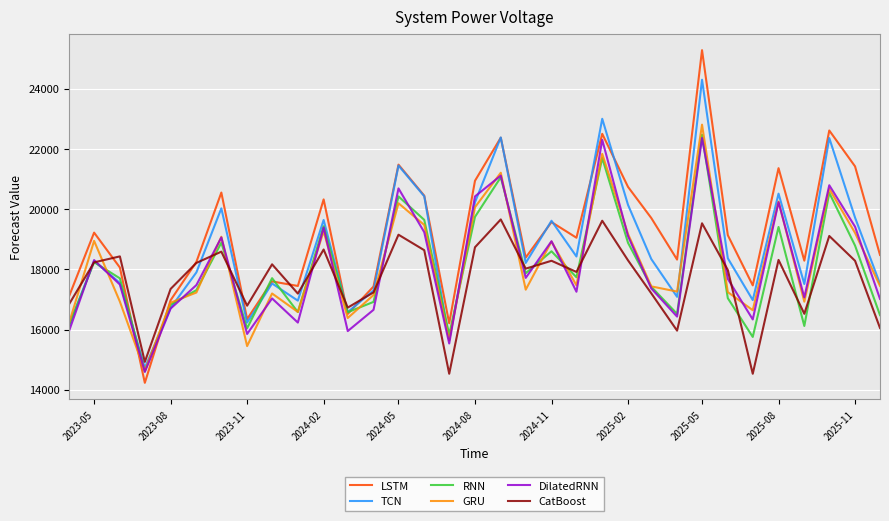

Which series has the widest spread of values?

LSTM